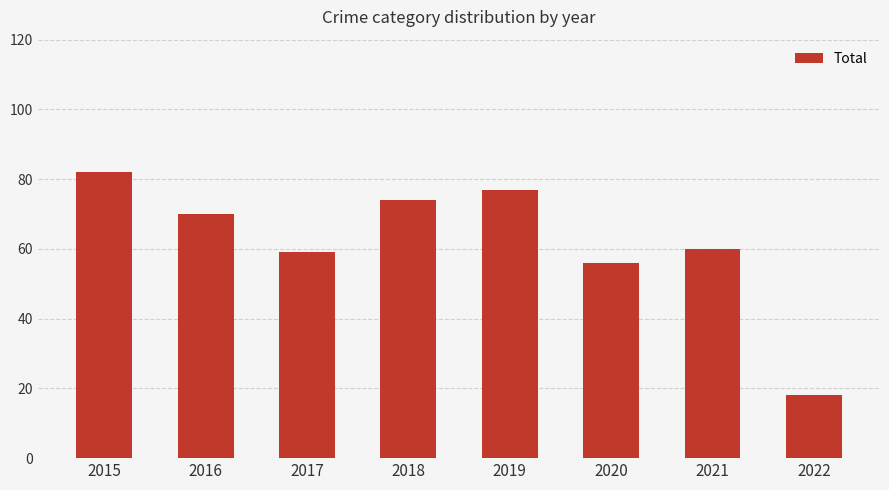

How many series are shown in this chart?

1